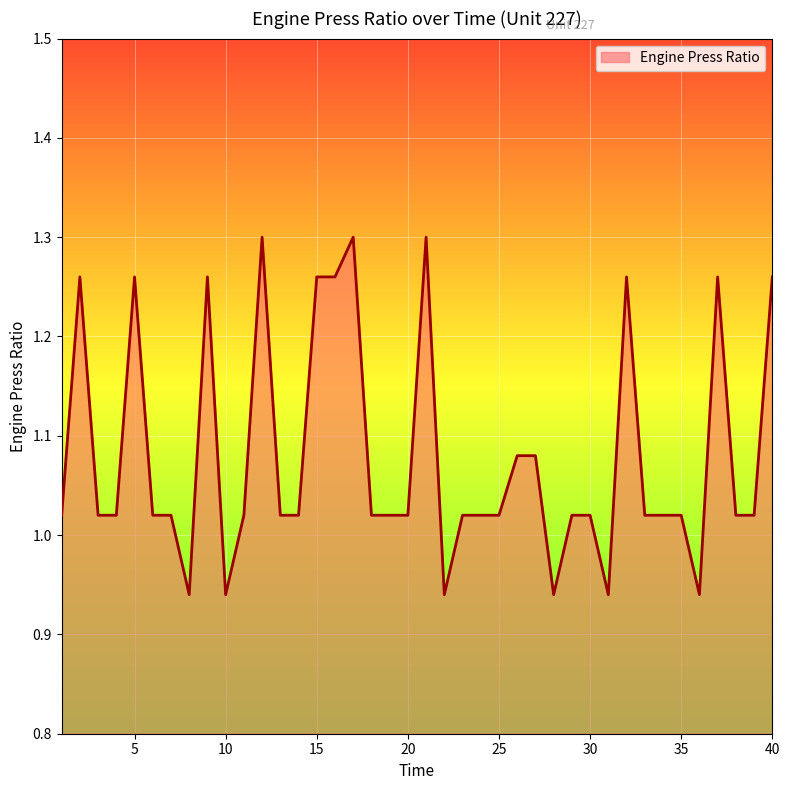

How many values are below 1?

6